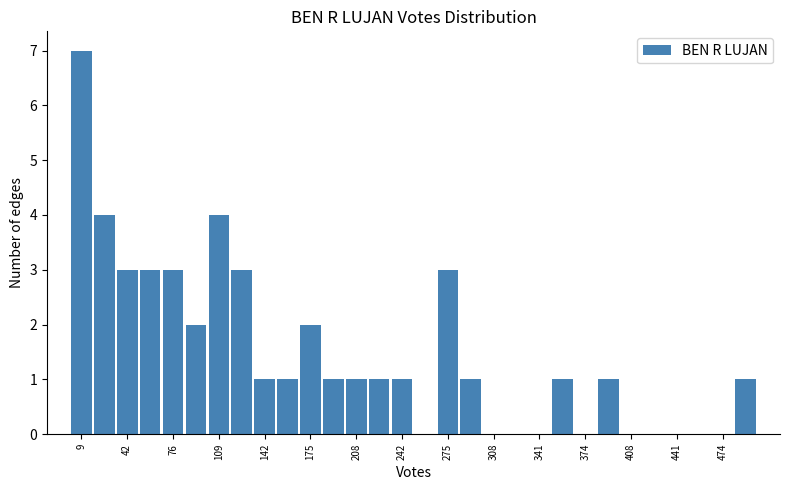

Around what value on the x-axis is the tallest bar? Give the approximate position of its centre, as read against the axis.

10